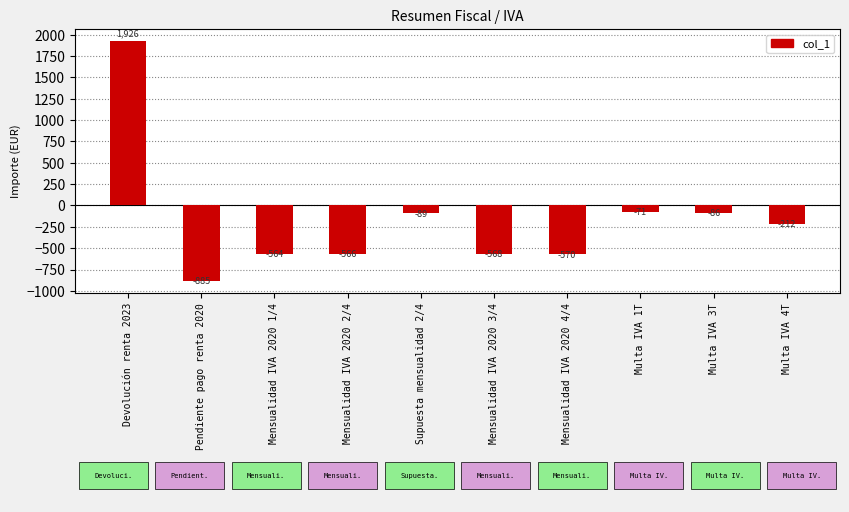

Which label corresponds to the largest value in the chart?

Devolución renta 2023